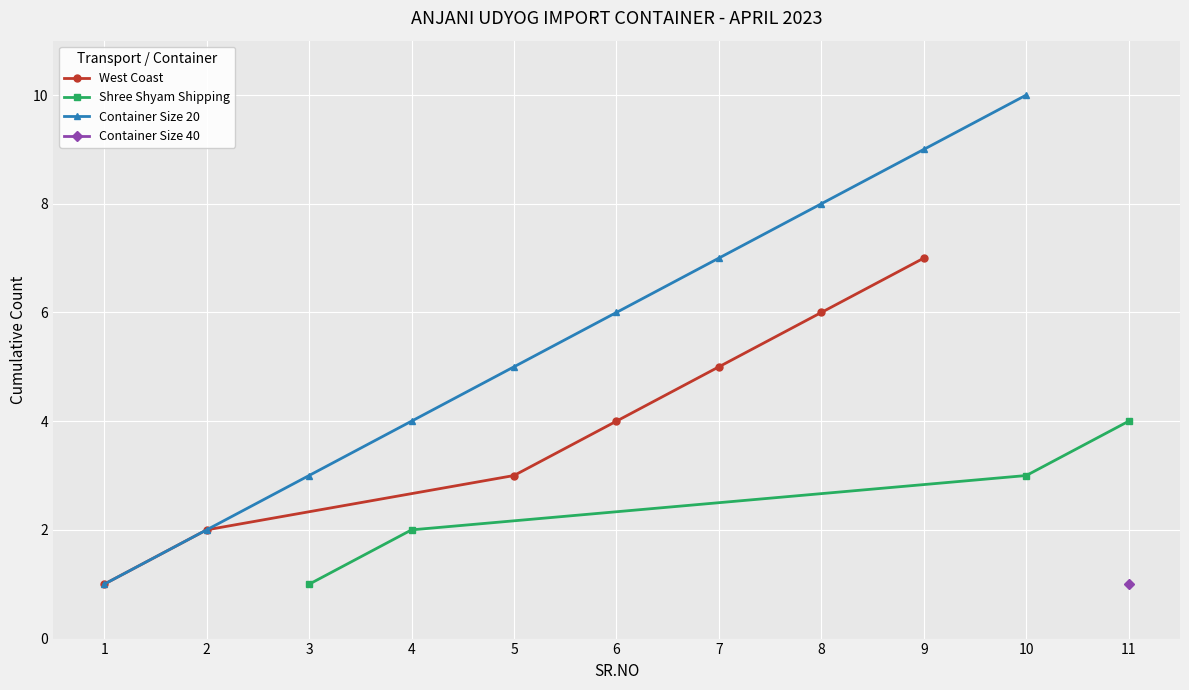

Read the West Coast value at 9.

7